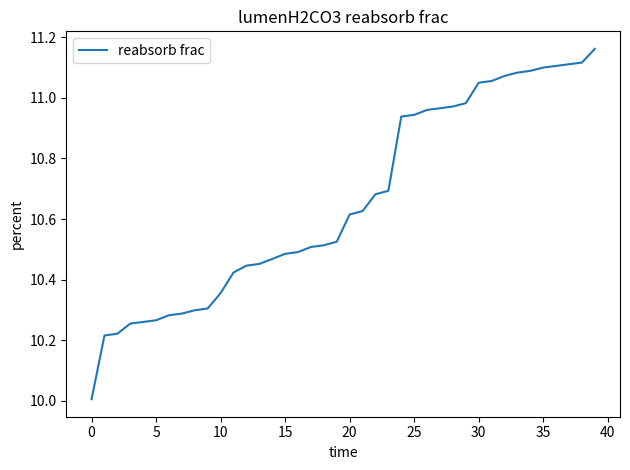

What is the minimum value shown in the chart?

10.0